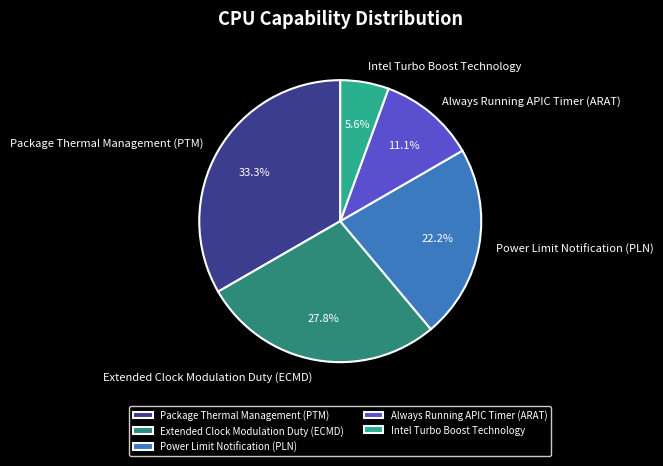

What portion of the pie excludes Always Running APIC Timer (ARAT)?

88.9%